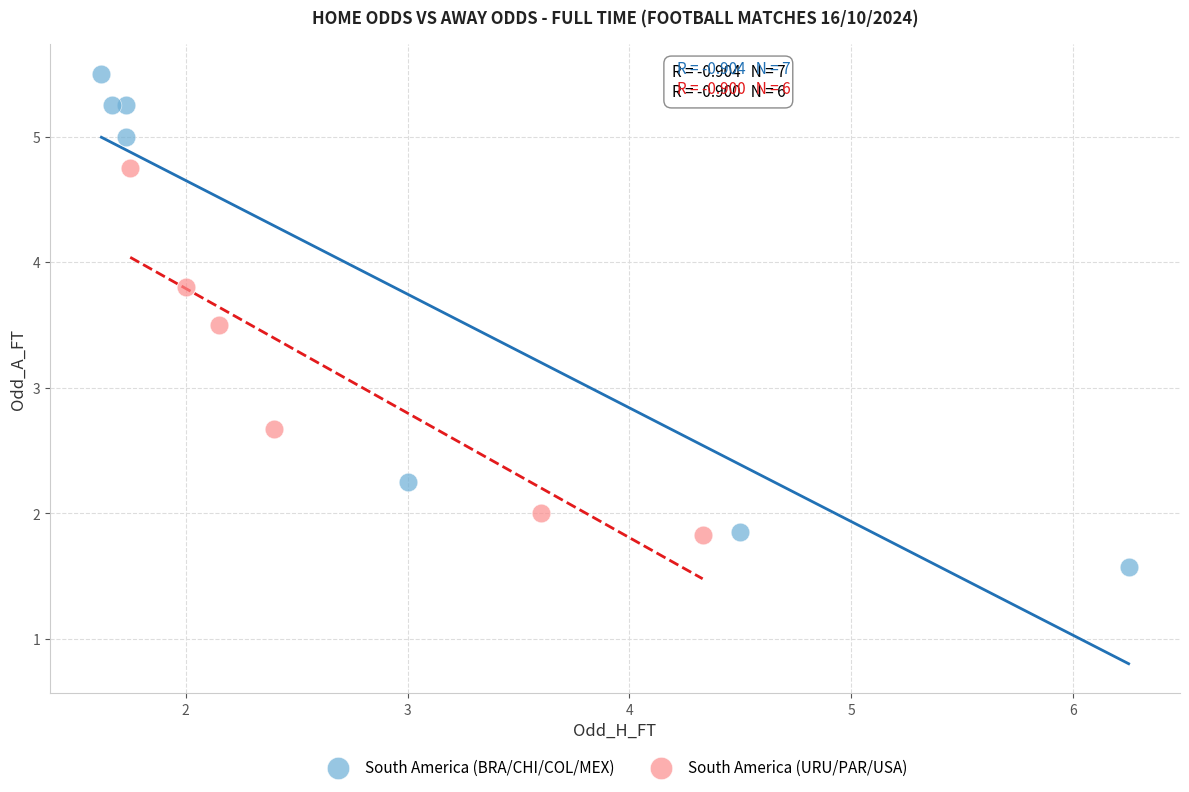

Which series has the widest spread of Y values?

South America (BRA/CHI/COL/MEX)